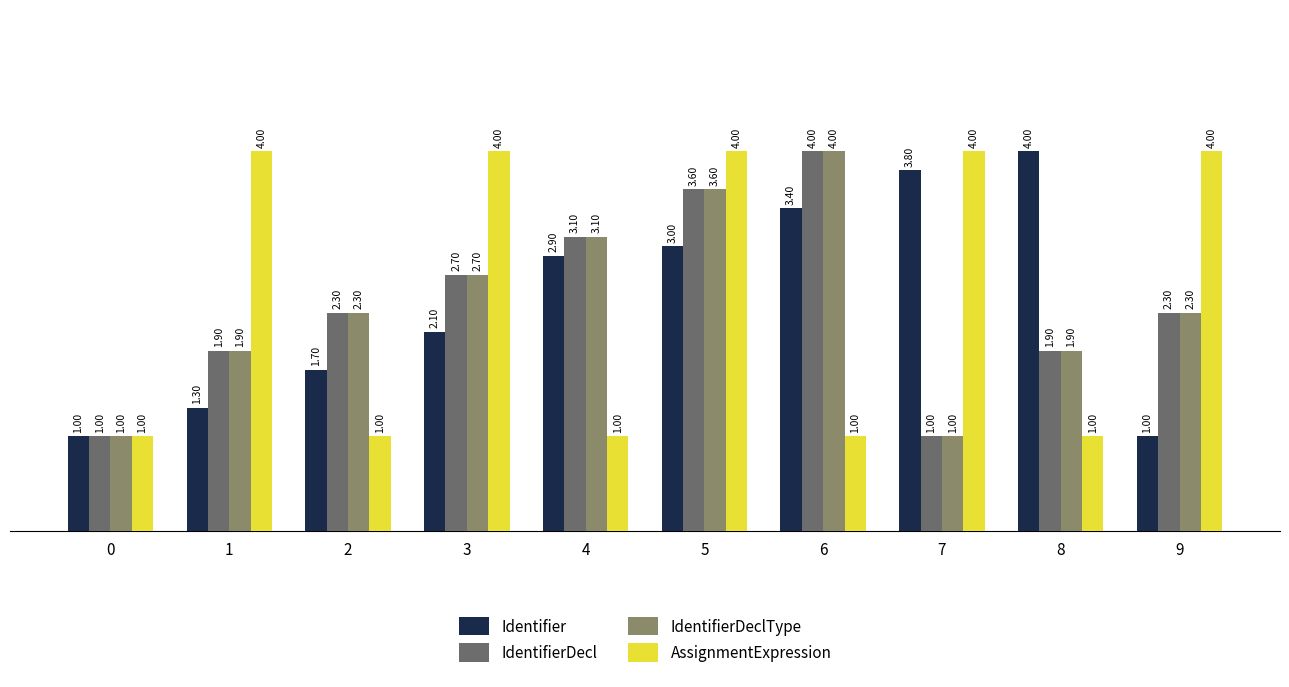

How many distinct data groups are displayed?

4